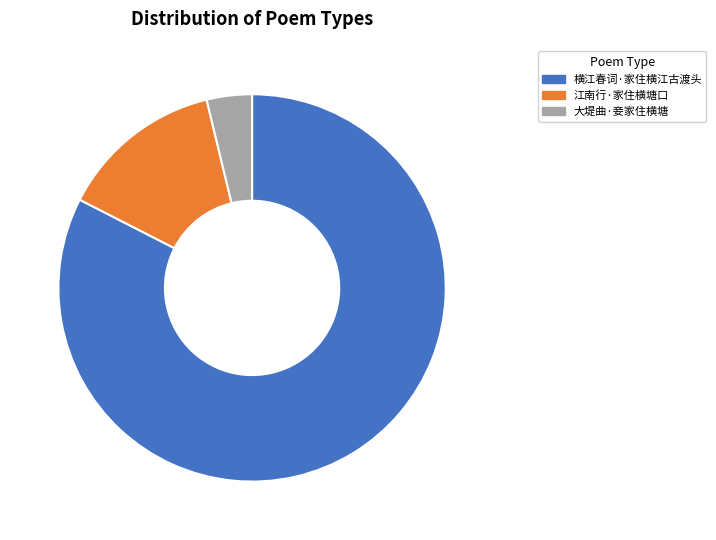

How many slices are in this pie chart?

3